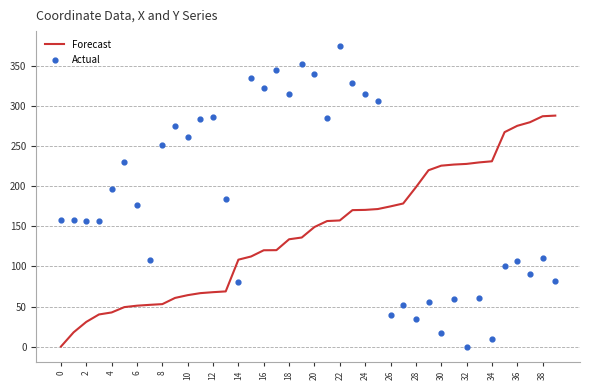

Which series has the largest total across all categories?

Actual